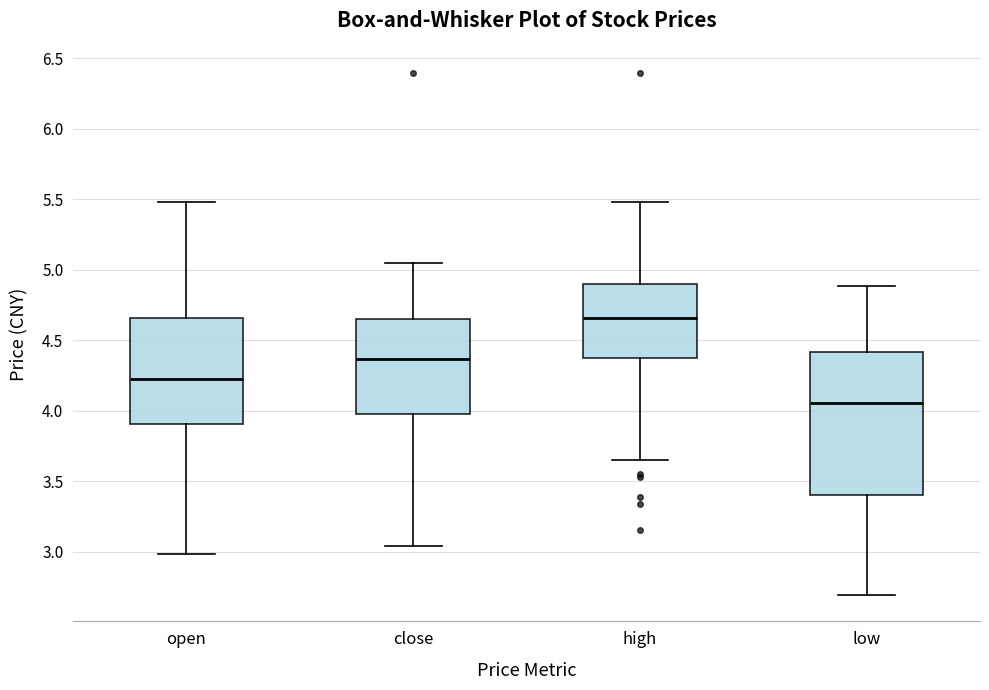

Reading left to right, read every box against the y-axis: the position of its median line, the range the box covers, and the ends of its whiskers. The values are not printed on the chart, so give them approximately, as read against the axis.

open: median 4.25, box 3.90 to 4.65, whiskers 3.00 to 5.50
close: median 4.35, box 4.00 to 4.65, whiskers 3.05 to 5.05
high: median 4.65, box 4.35 to 4.90, whiskers 3.65 to 5.50
low: median 4.05, box 3.40 to 4.40, whiskers 2.70 to 4.90